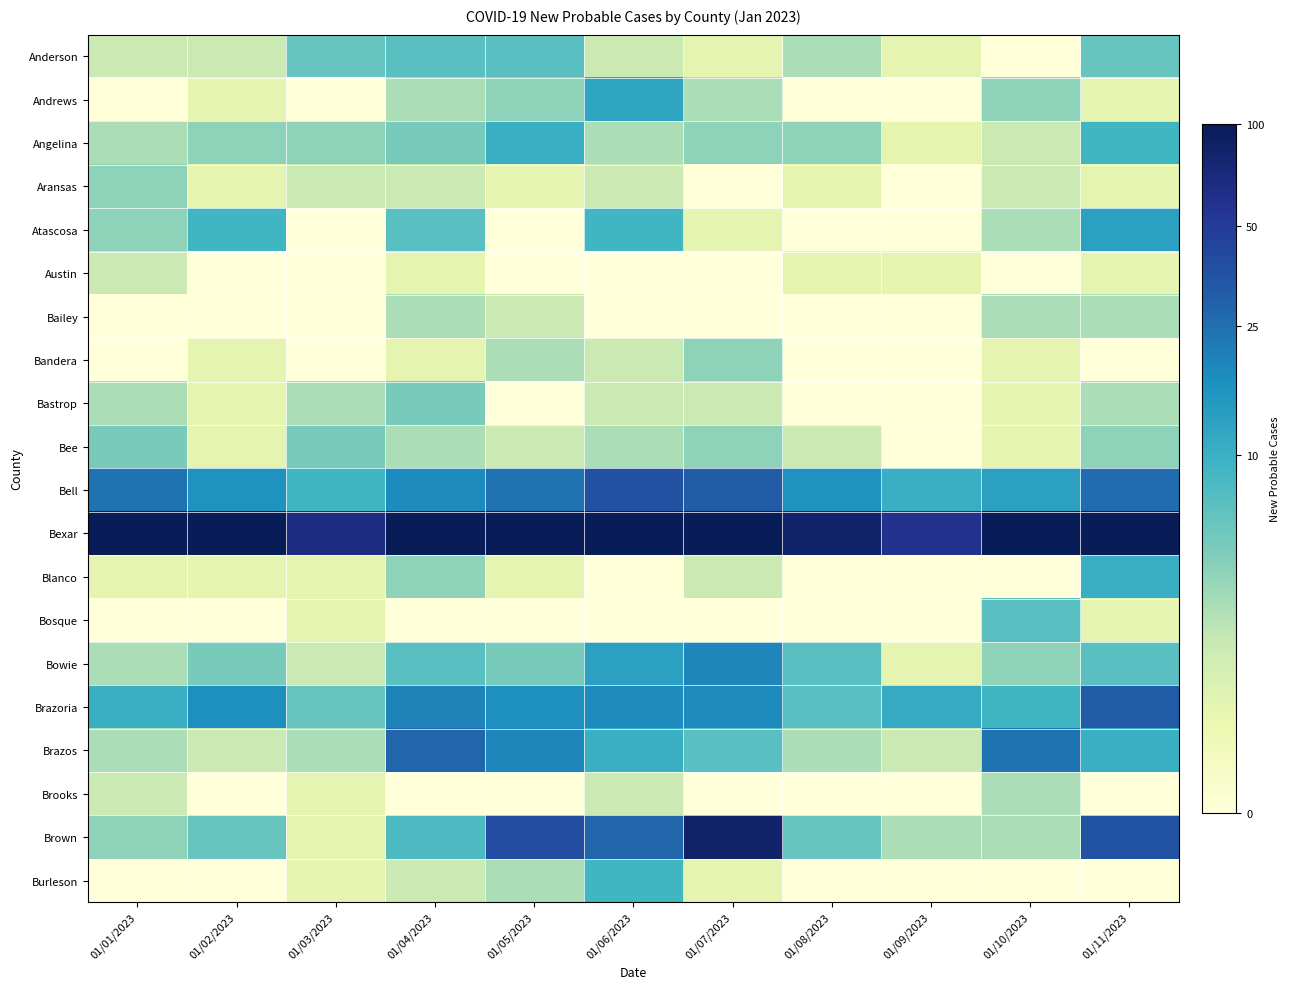

Which label corresponds to the smallest value in the chart?

01/10/2023